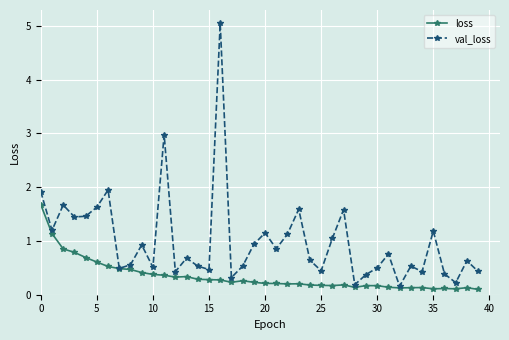

Which series has the largest total across all categories?

val_loss